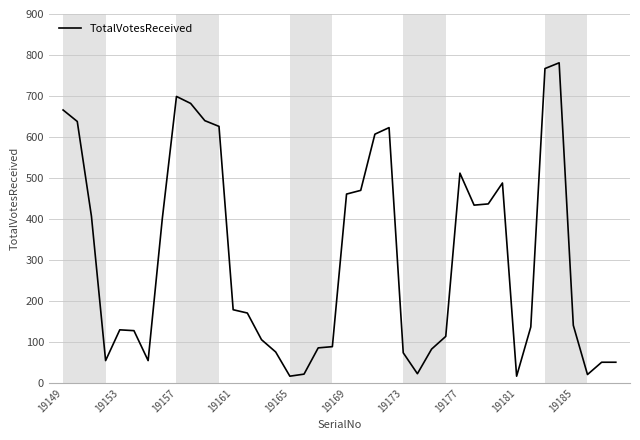

What is the greatest value displayed?

781